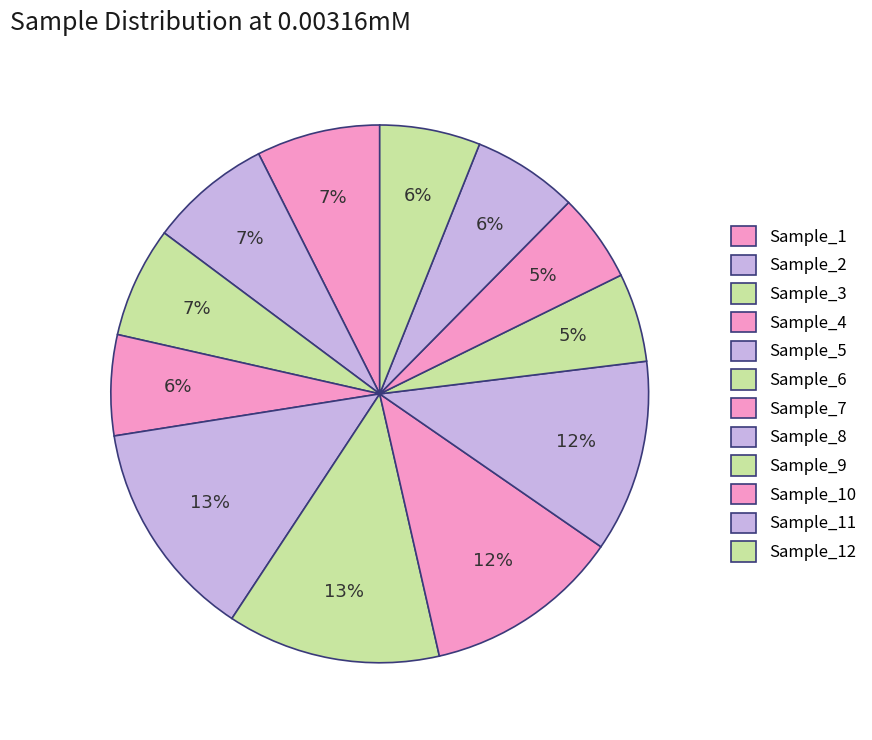

What percentage is NOT represented by Sample_4?

94.0%